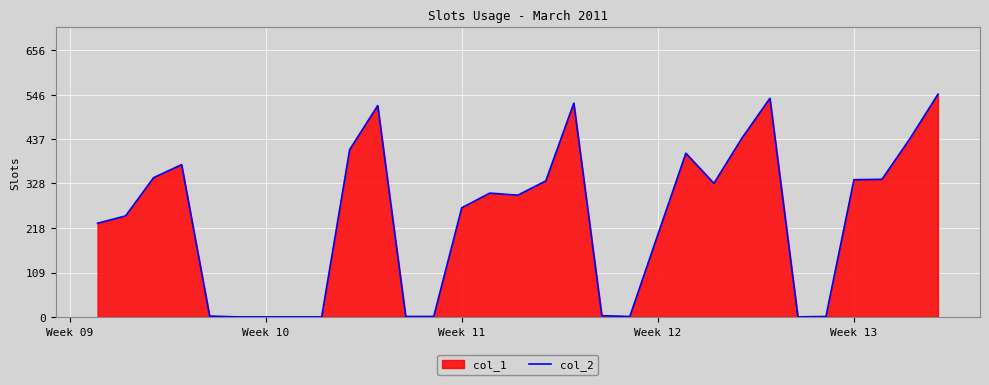

What is the maximum value shown in the chart?

547